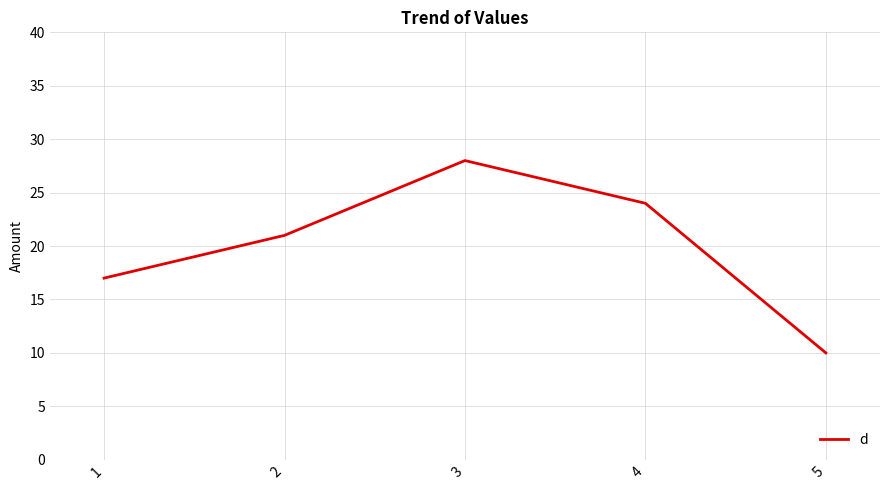

List the labels in order of value, largest first.

3, 4, 2, 1, 5